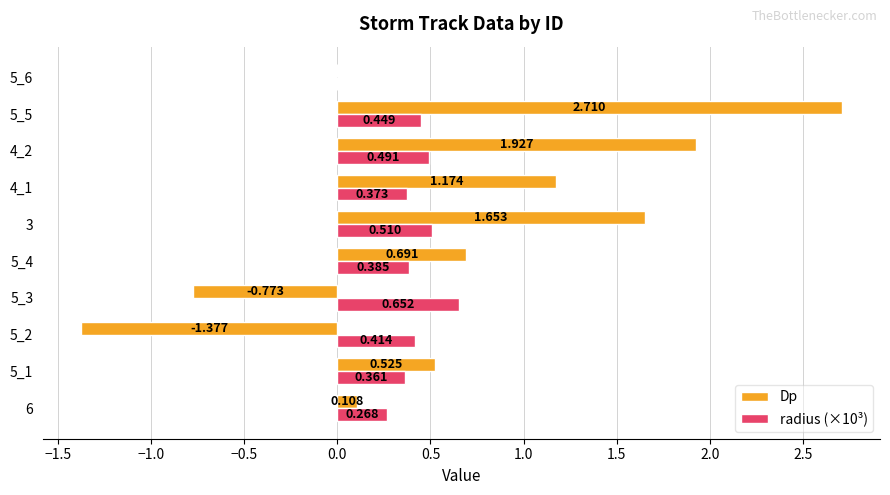

Which series changed the most between 5_5 and 5_6?

Dp